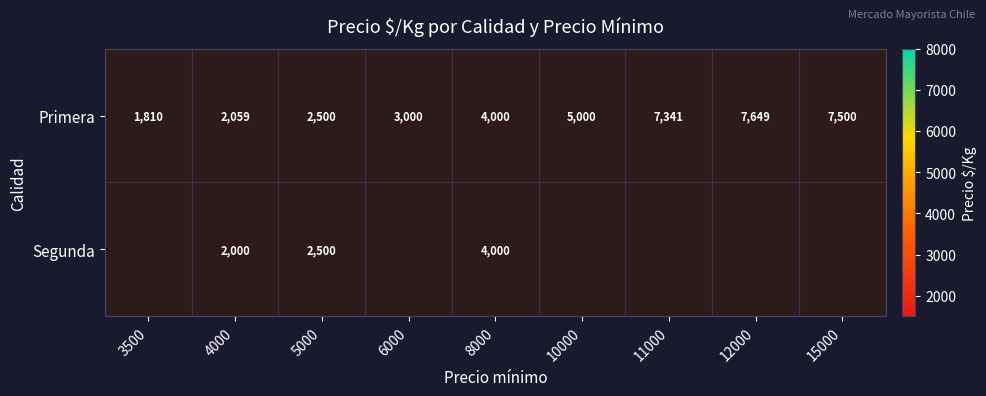

What is the maximum value shown in the chart?

7649